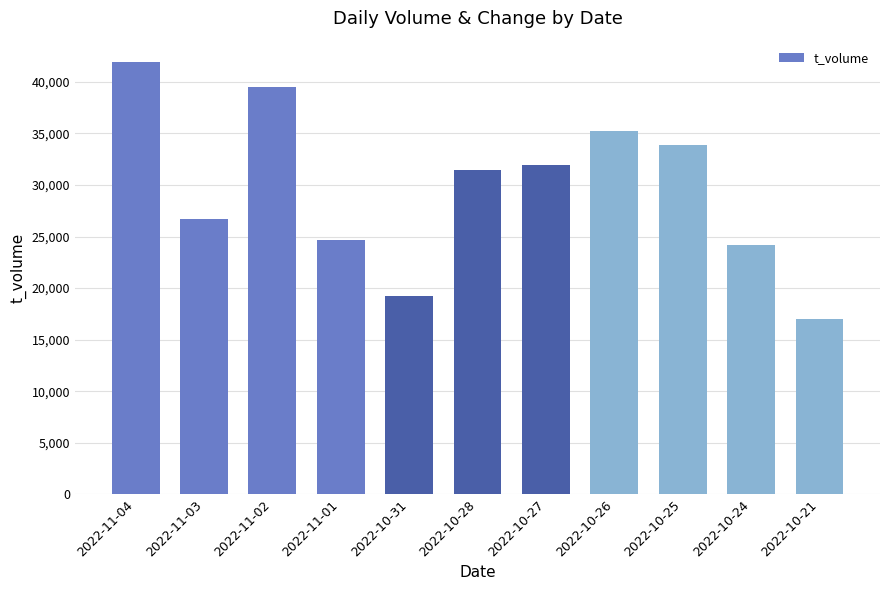

Are the bars horizontal?

No